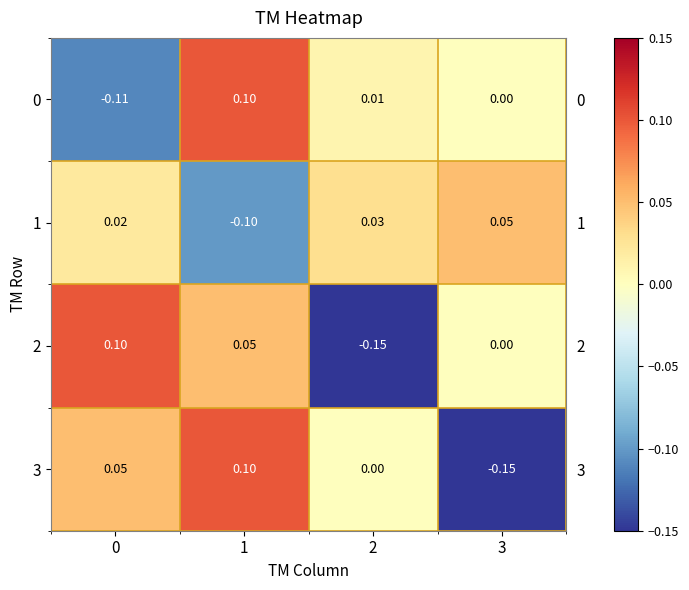

Rank the series at 1 from lowest to highest value.

1, 2, 0, 3